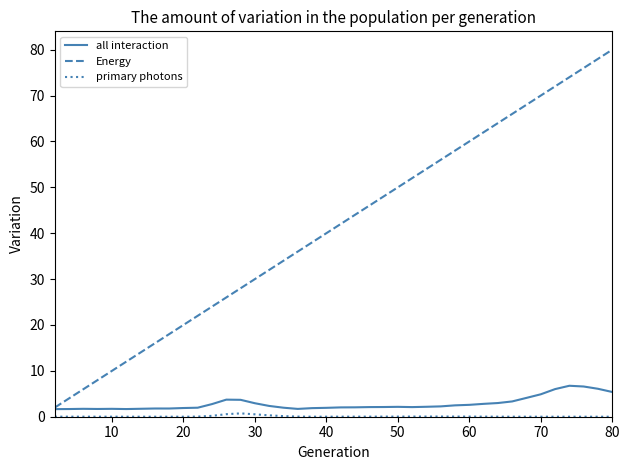

Which series has the widest spread of values?

Energy